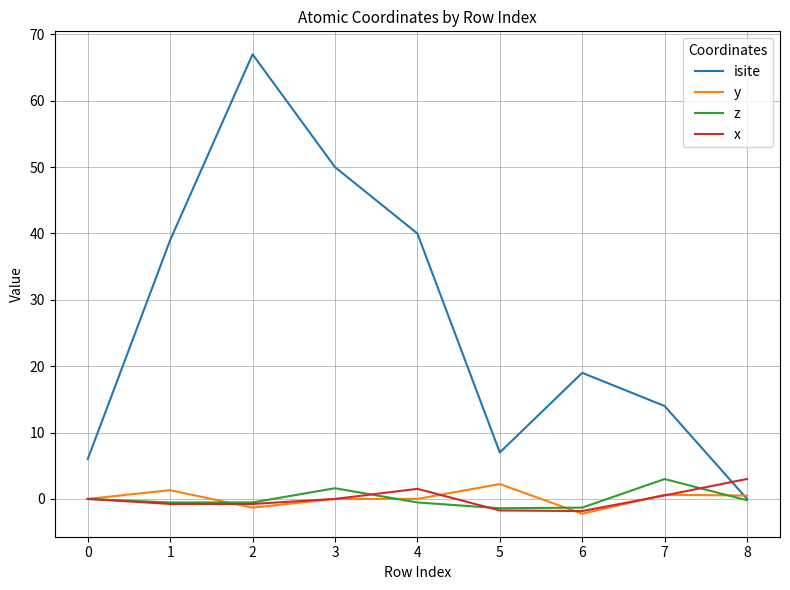

Is the value of isite at 7 greater than the value of x at 1?

Yes